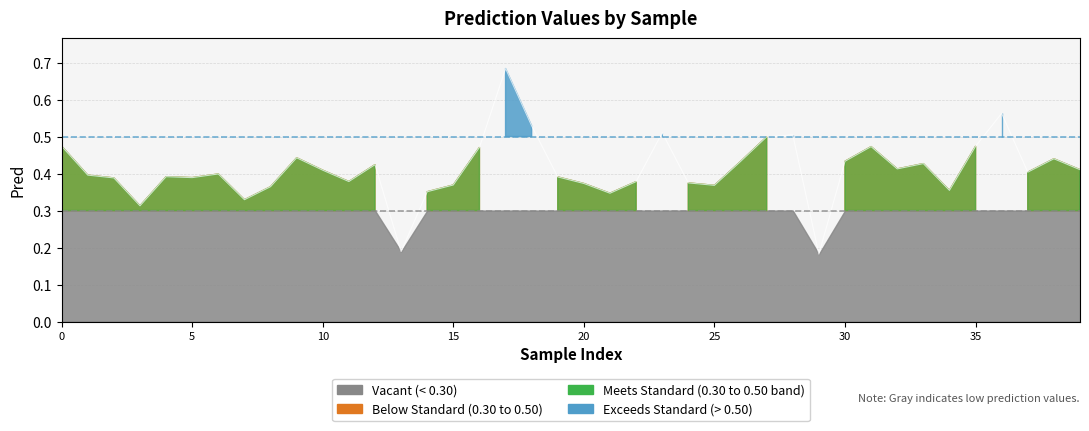

Does the chart display data point markers on the line(s)?

No